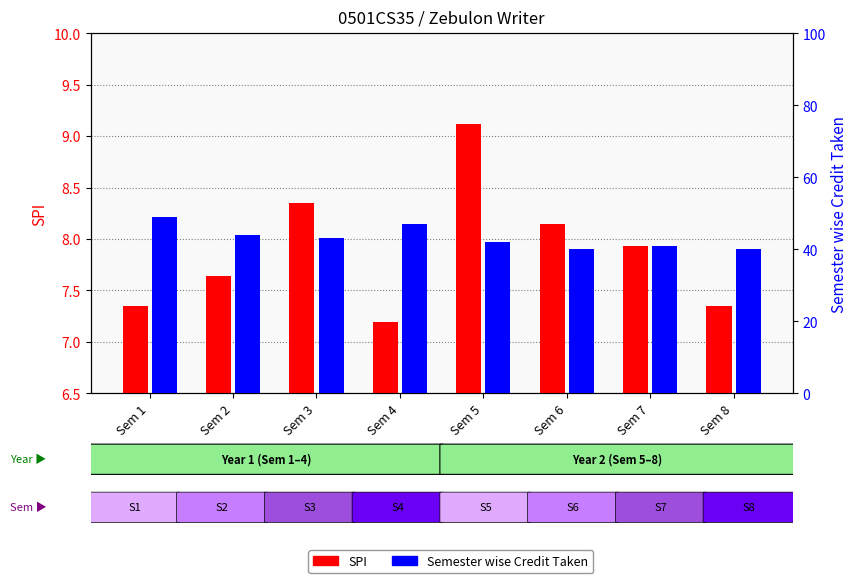

Where is Semester wise Credit Taken nearest to the value 44?

Sem 2